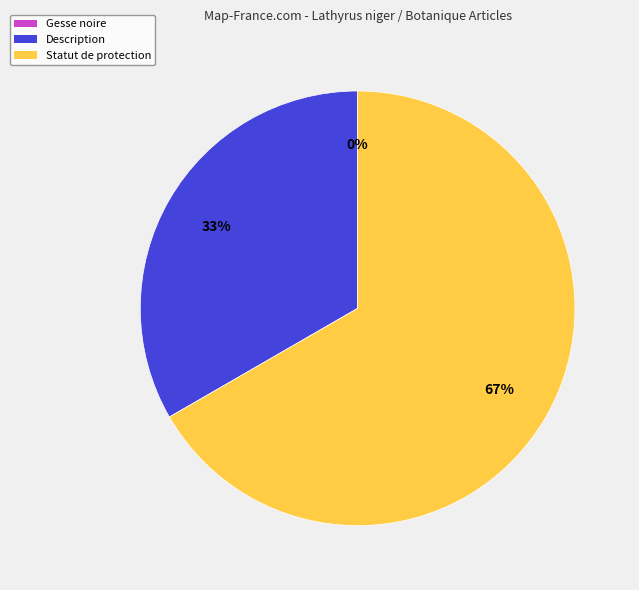

To the nearest percent, what is the average slice percentage?

33%